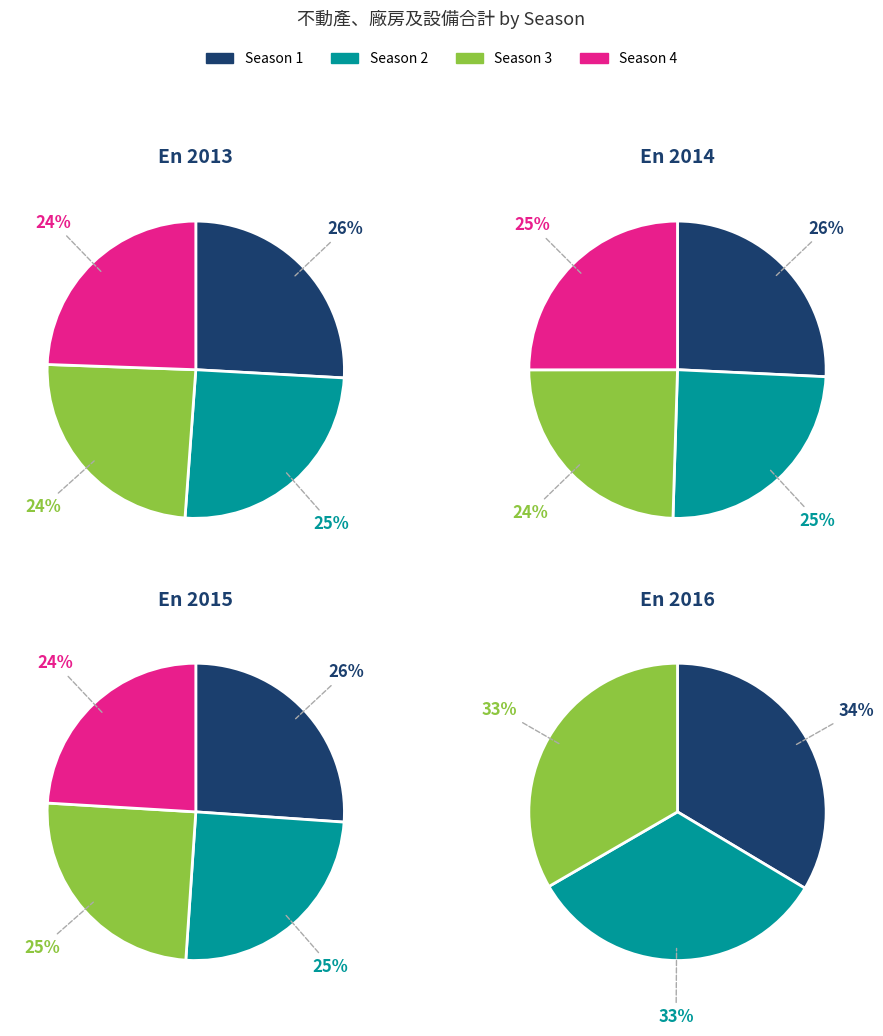

Count the number of slices in the pie.

4